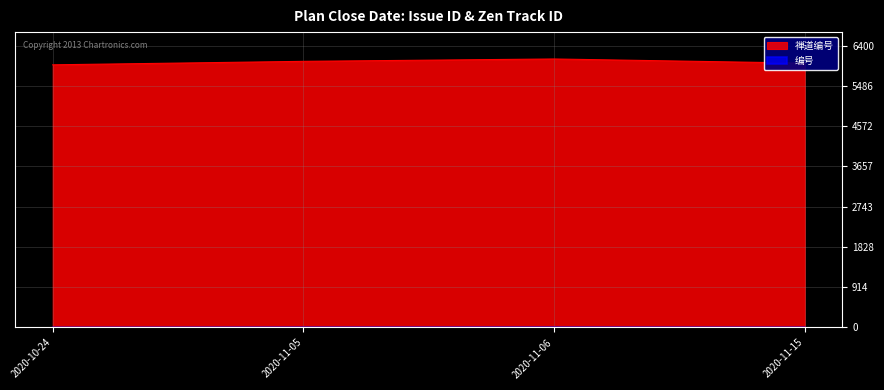

At how many categories does at least one series exceed 413?

4